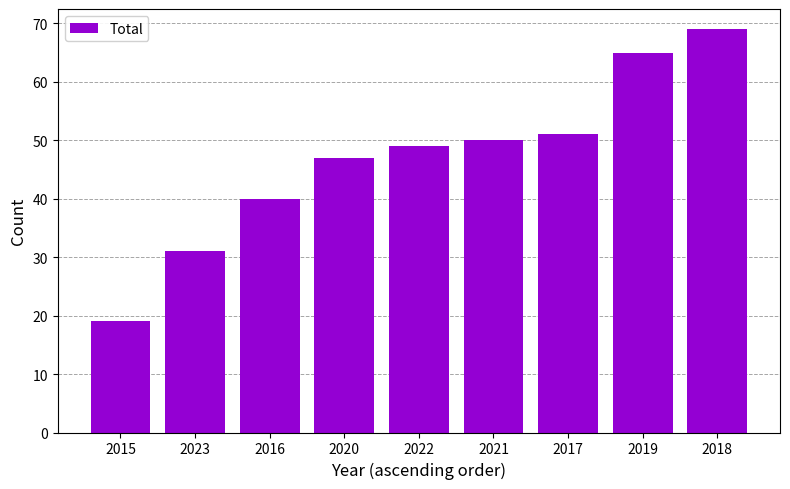

What is the change in value from 2015 to 2018?

+50